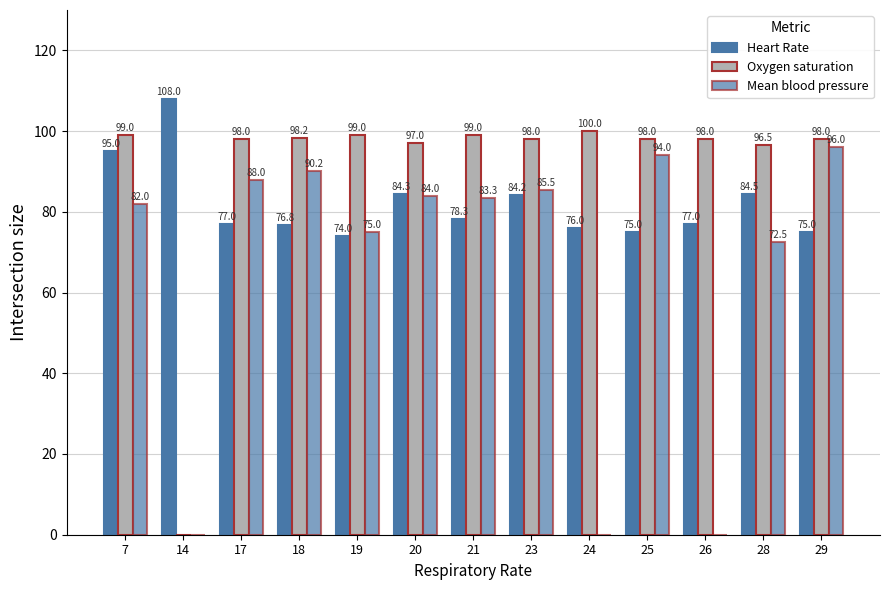

What is the difference between the second highest and minimum values in the Oxygen saturation series?

99.0